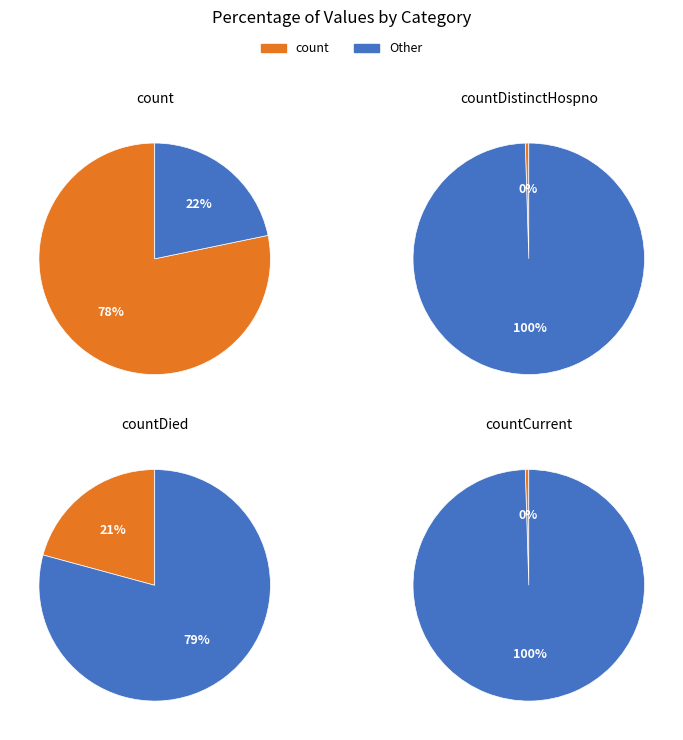

The countDistinctHospno slice represents 9% of the pie. True or false?

False